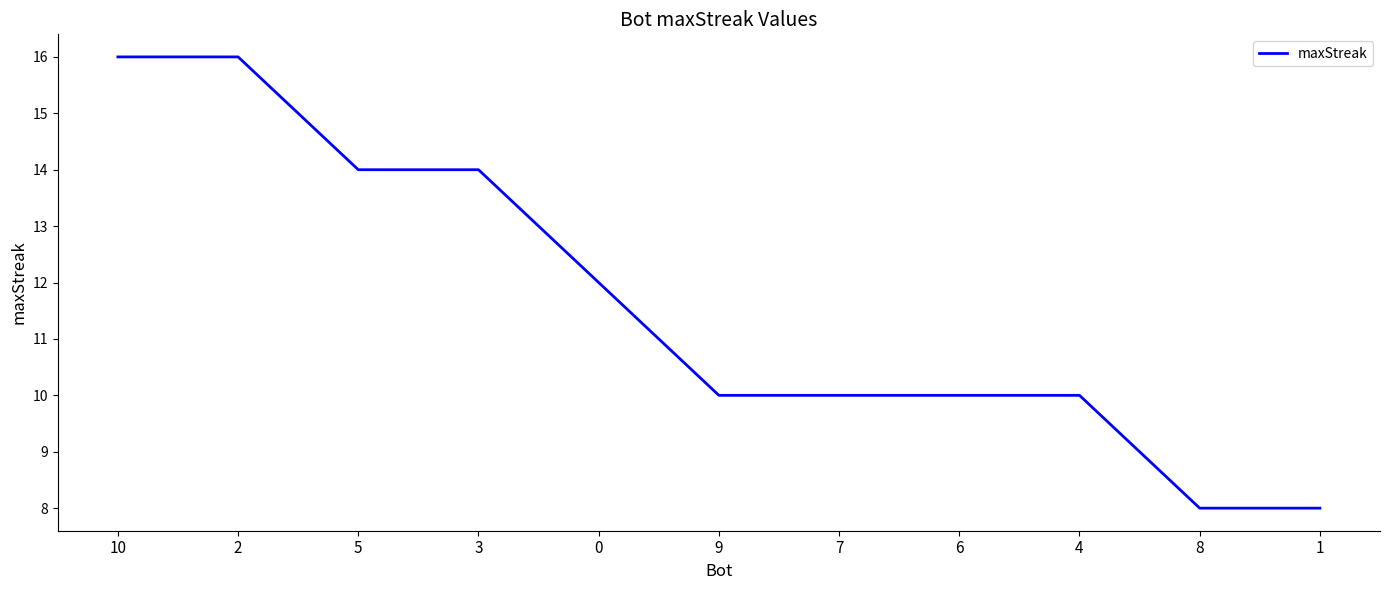

At which label does the data first exceed 10?

10